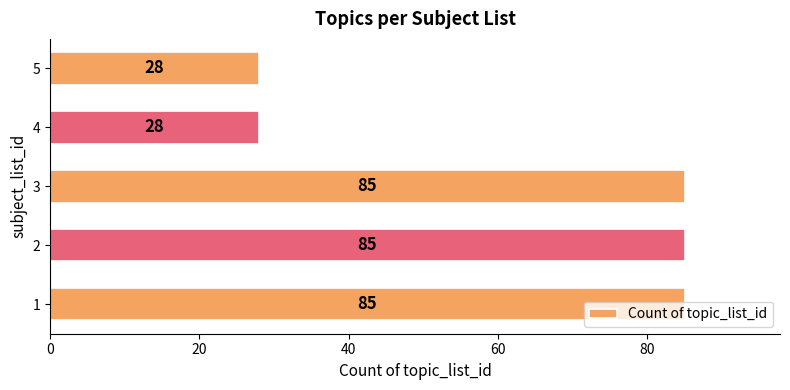

Does the chart contain stacked bars?

No